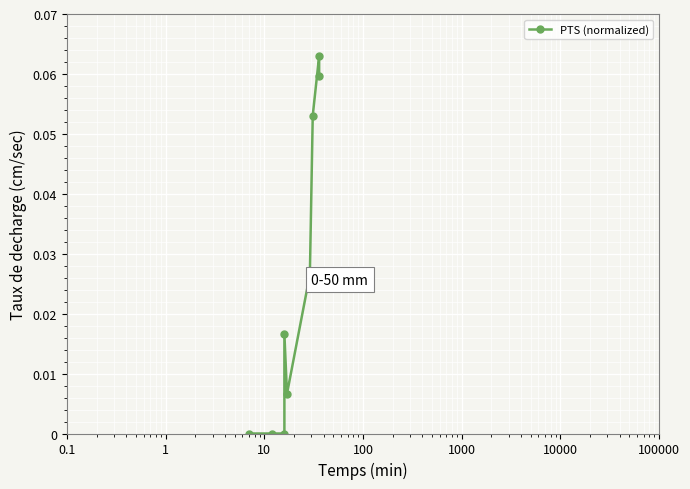

How many categories are shown in the chart?

9